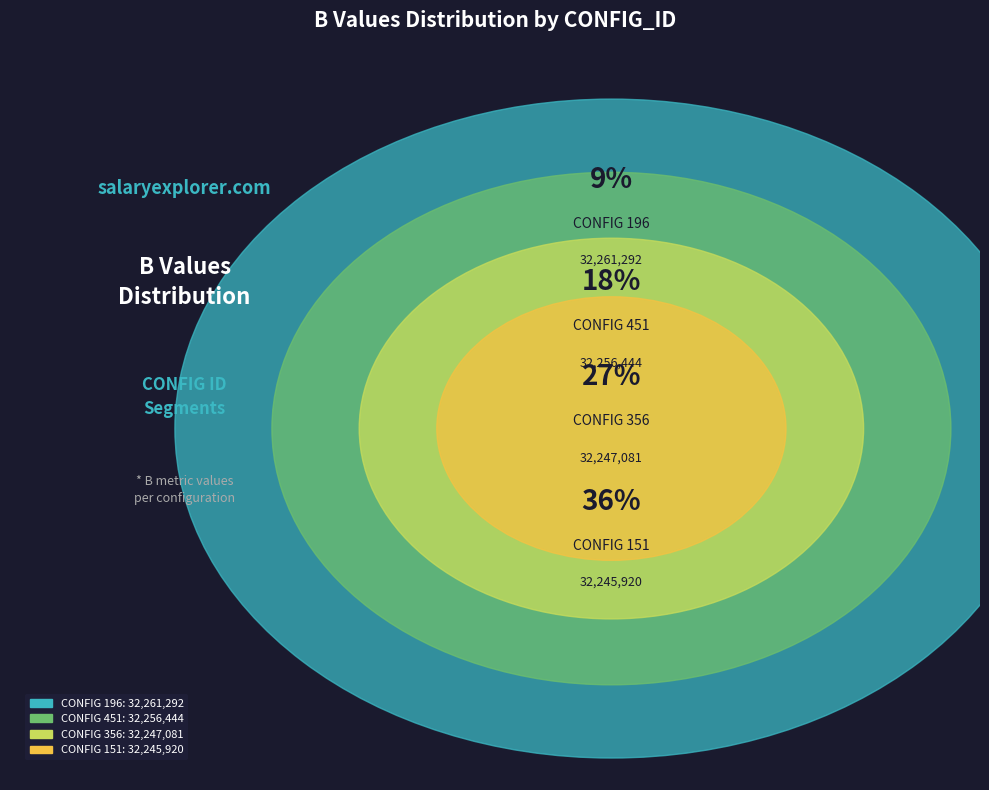

Is there any slice that represents more than half of the pie?

No